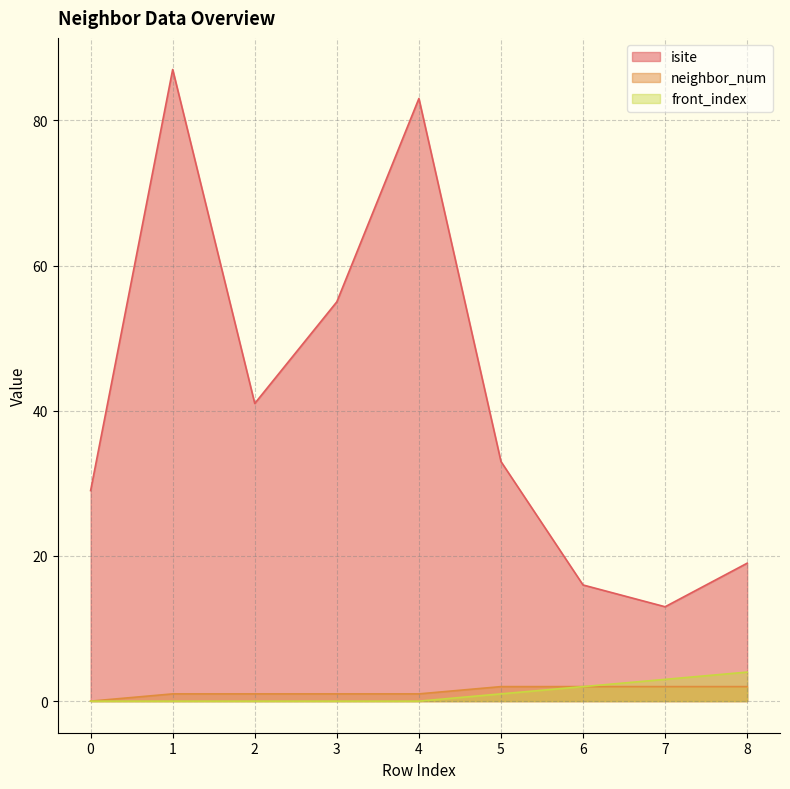

List the series in order of their peak value, lowest first.

neighbor_num, front_index, isite